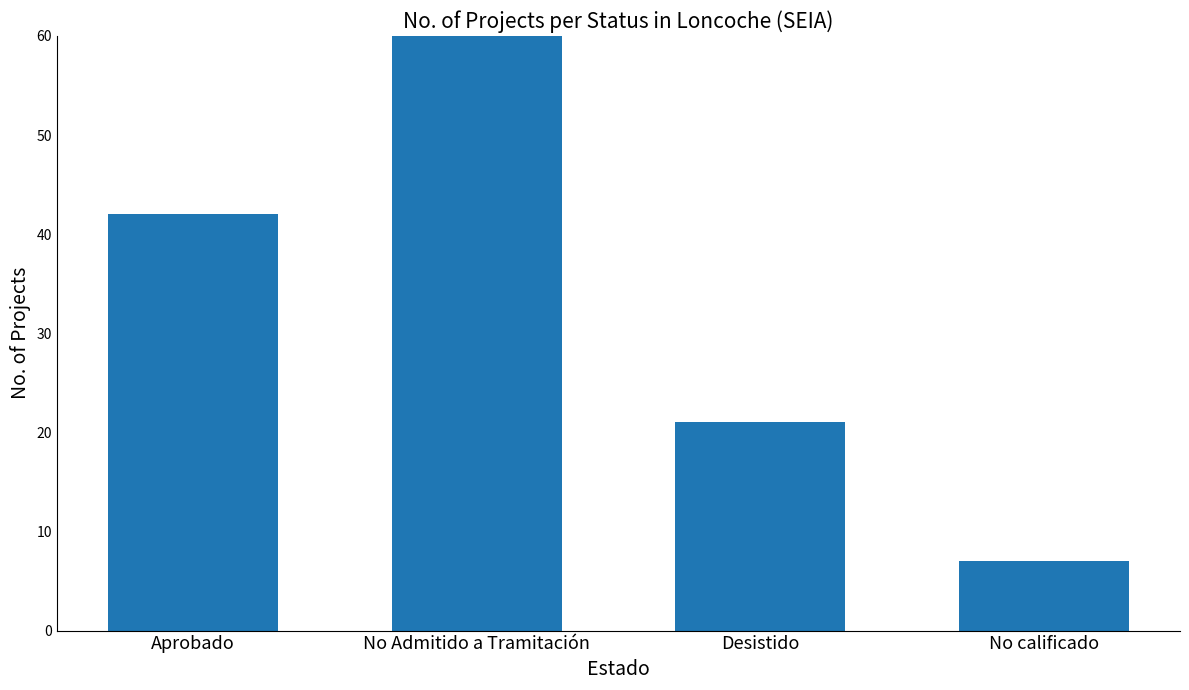

At which label is the value closest to 38?

Aprobado